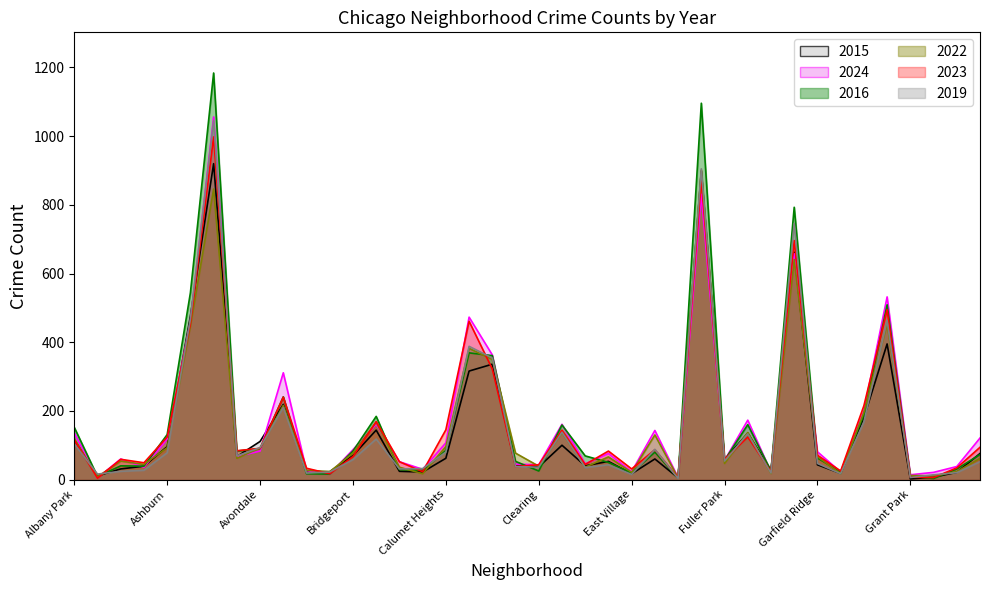

True or false: 2022 and 2015 intersect in this chart.

True